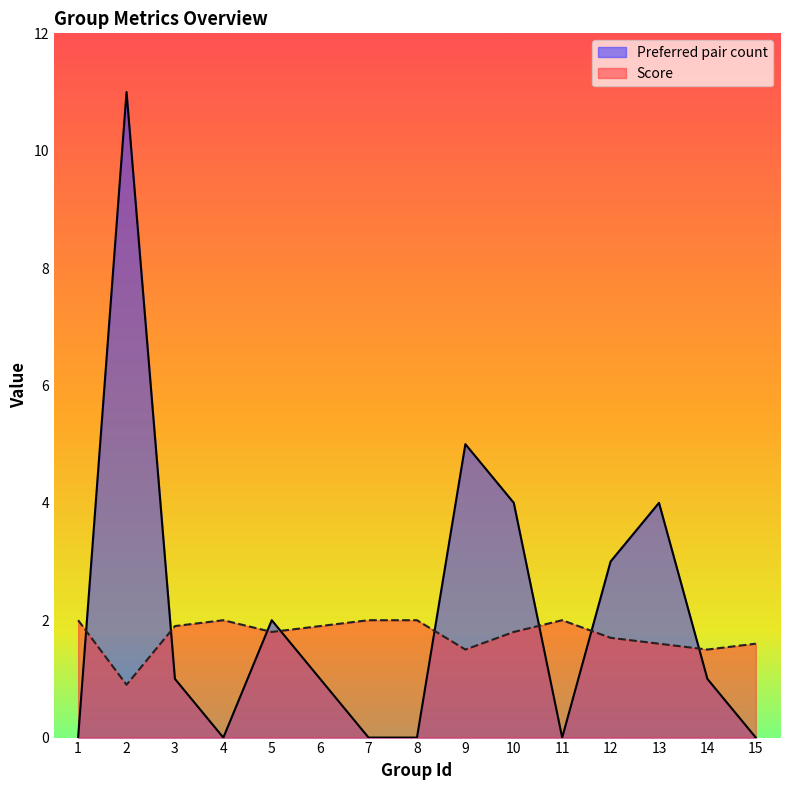

What is the value of the Score point at the 3rd from the left?

1.9